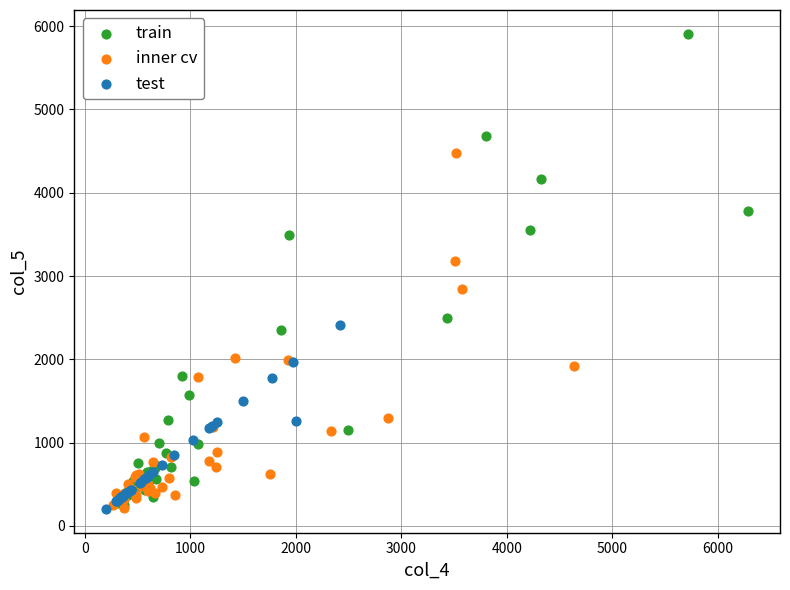

Which series contains the highest Y value?

train